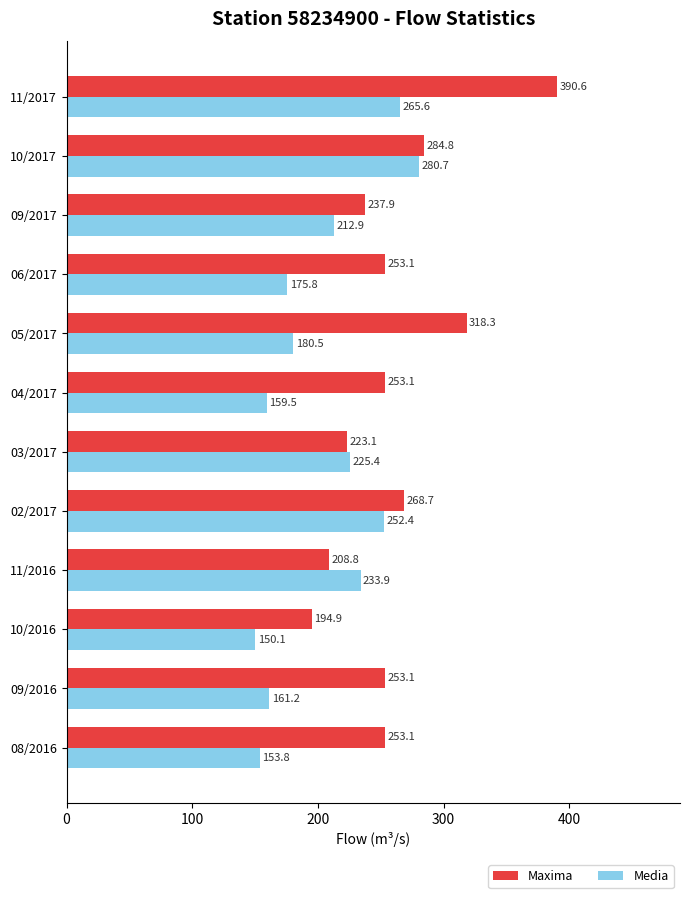

Between 11/2016 and 03/2017, which series saw the biggest shift?

Maxima